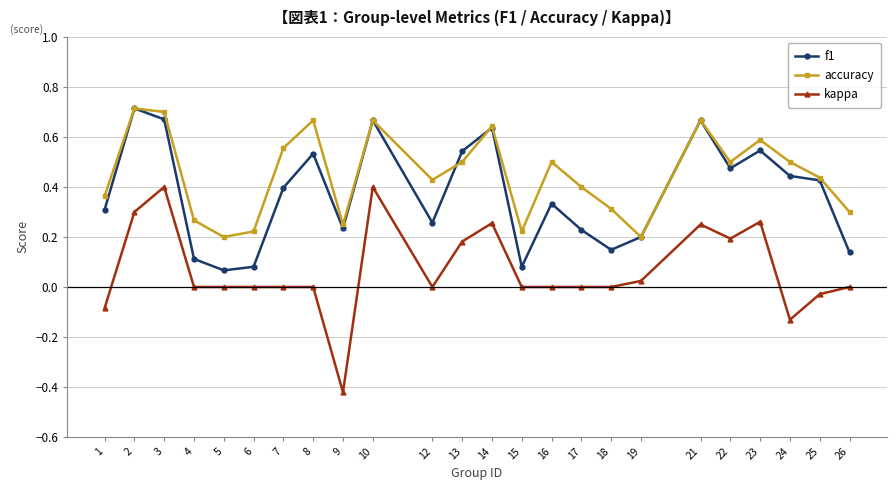

Which series has the largest total across all categories?

accuracy